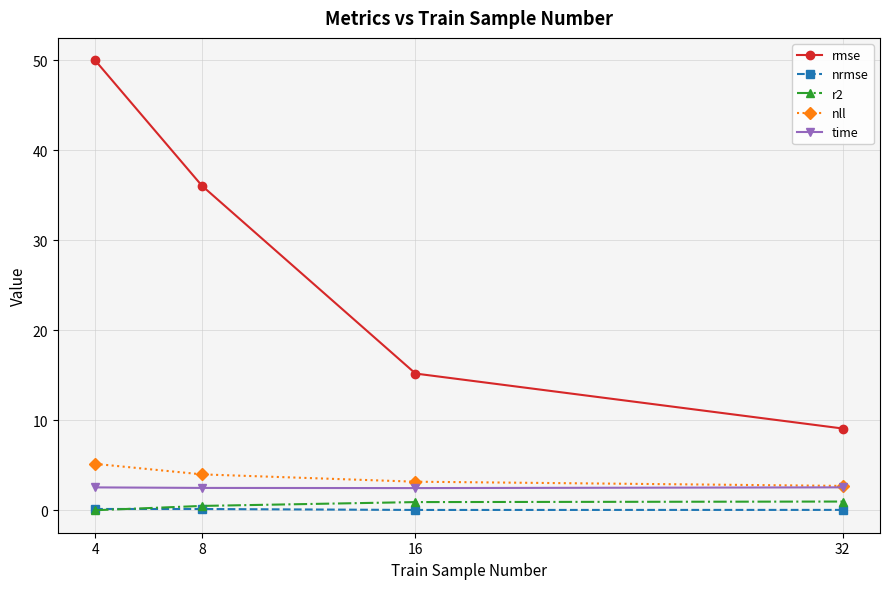

Rank the series by their maximum value, from lowest to highest.

nrmse, r2, time, nll, rmse